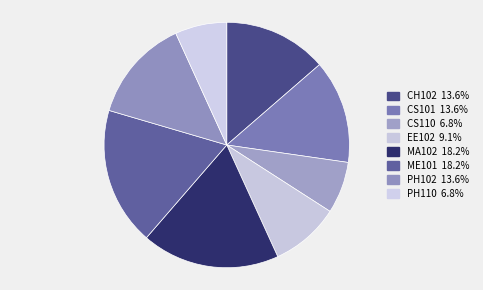

Which has a higher value, PH110 or EE102?

EE102